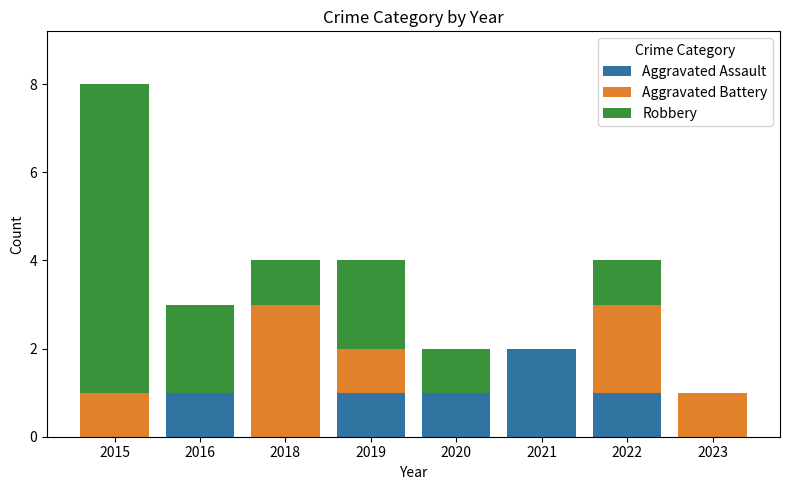

At which category is the sum across all series the highest?

2015